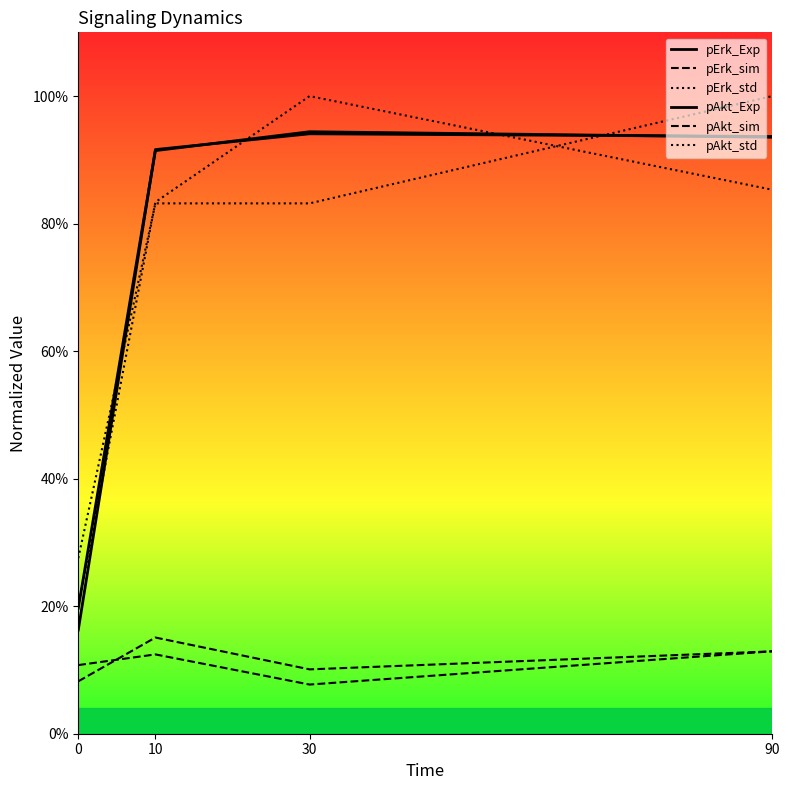

At which label does pAkt_sim reach its peak?

10